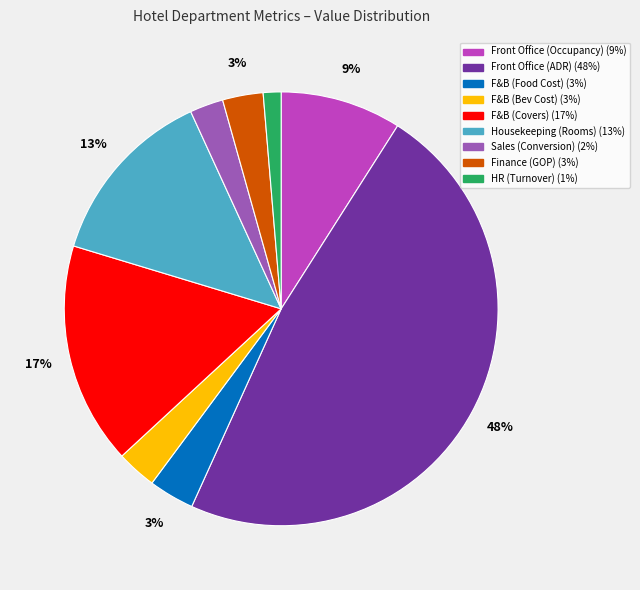

Is there any slice that represents more than half of the pie?

No